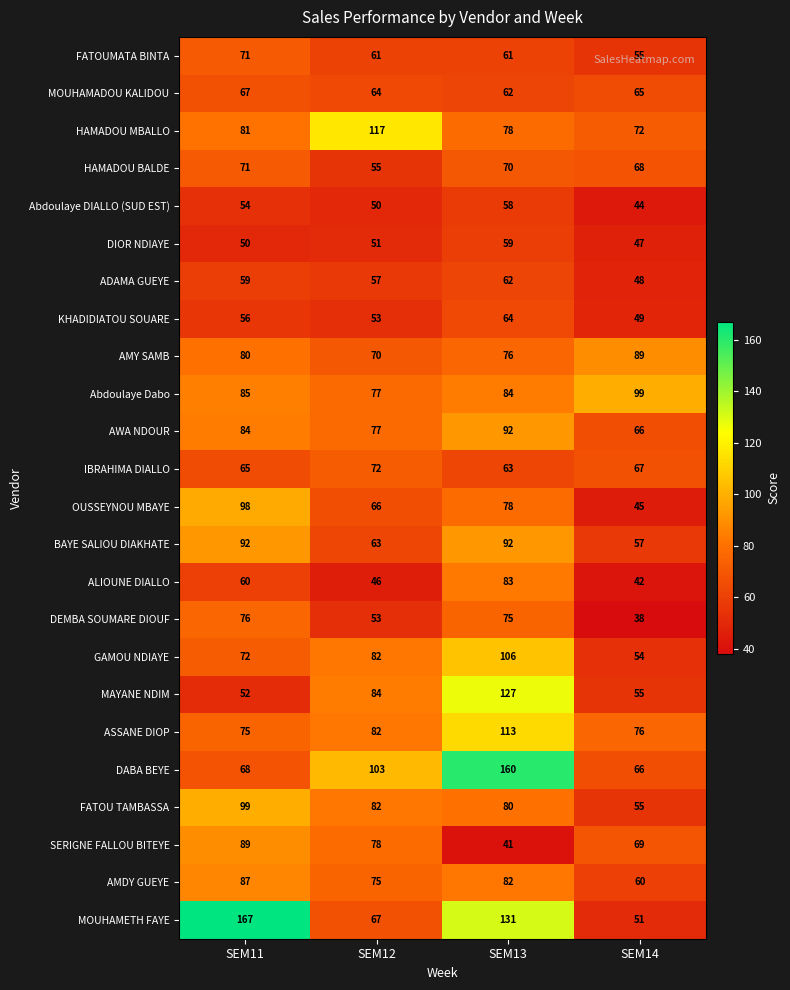

What is the total value across all series at SEM11?

1858